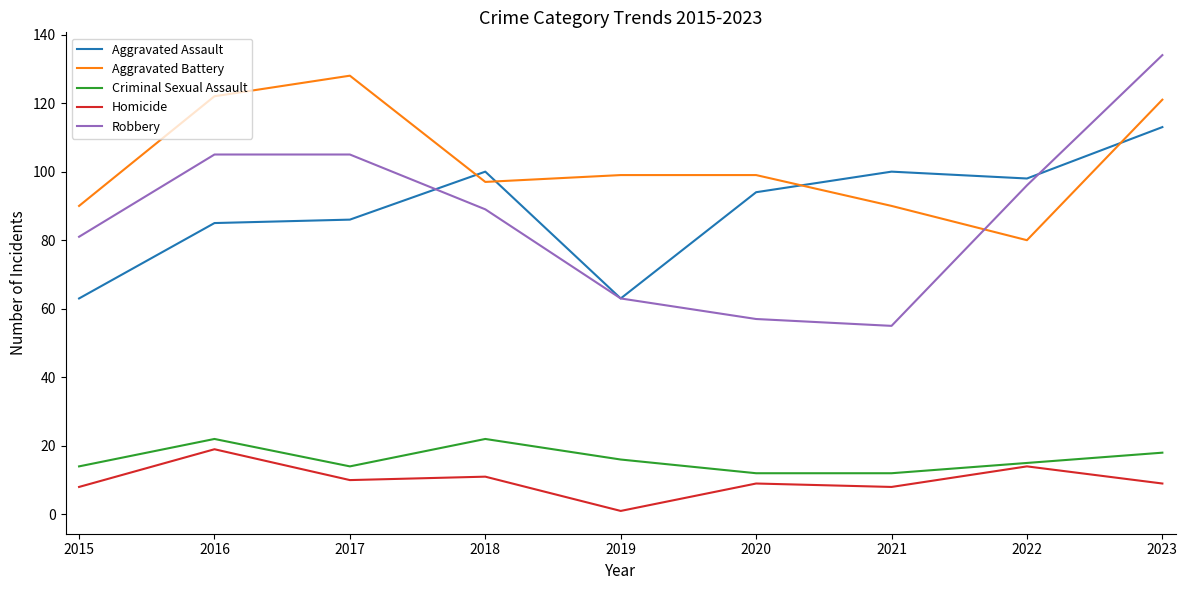

Between 2019 and 2023, which series saw the biggest shift?

Robbery